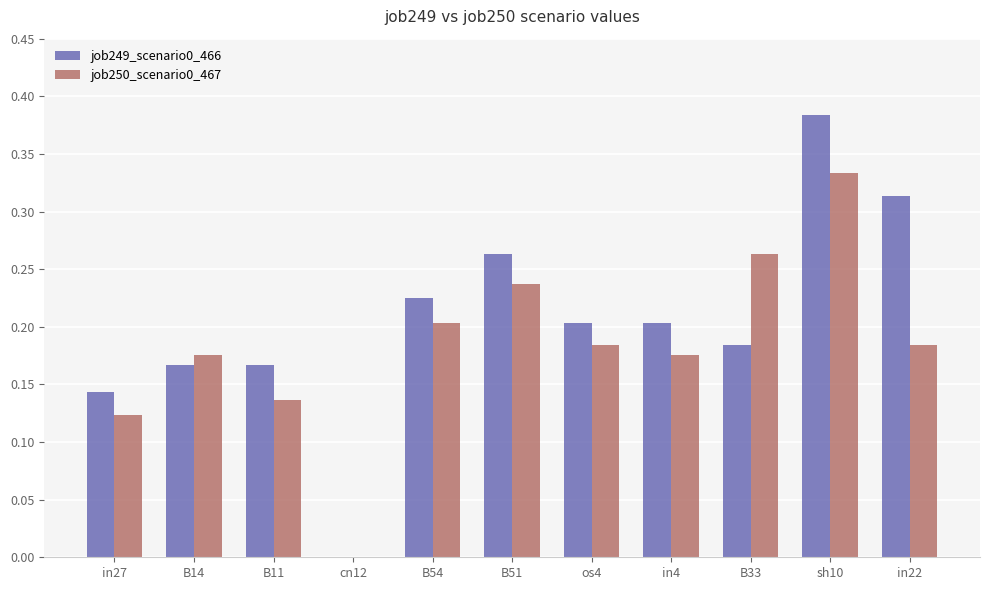

Is it true that job250_scenario0_467 equals 0.0 at cn12?

True